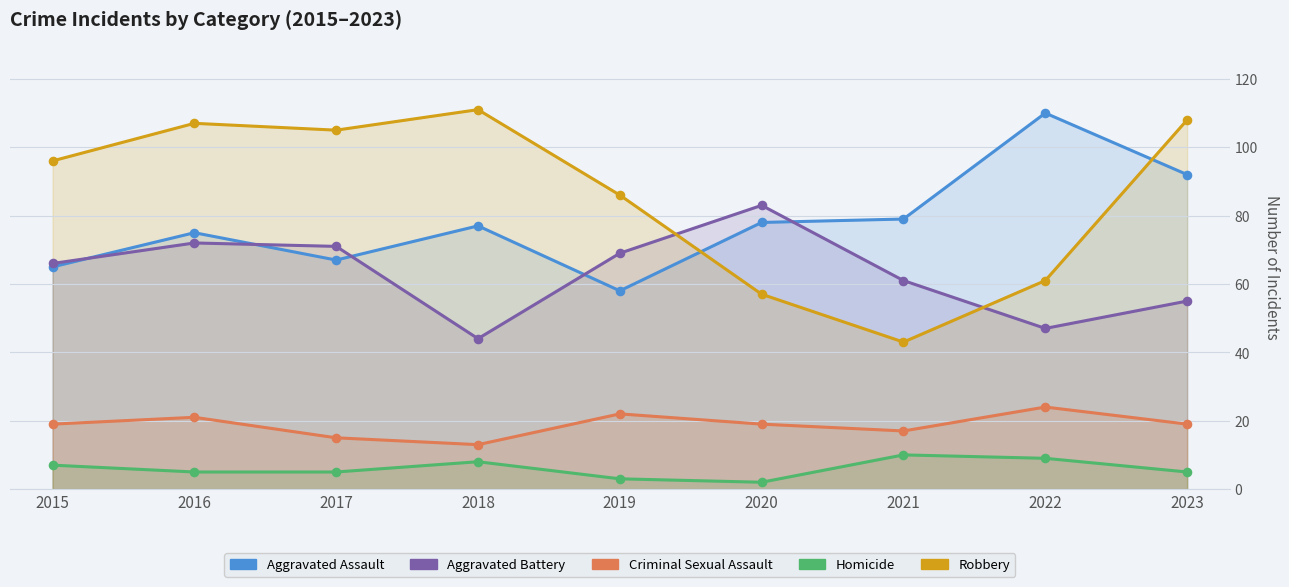

At which category is the sum across all series the highest?

2016